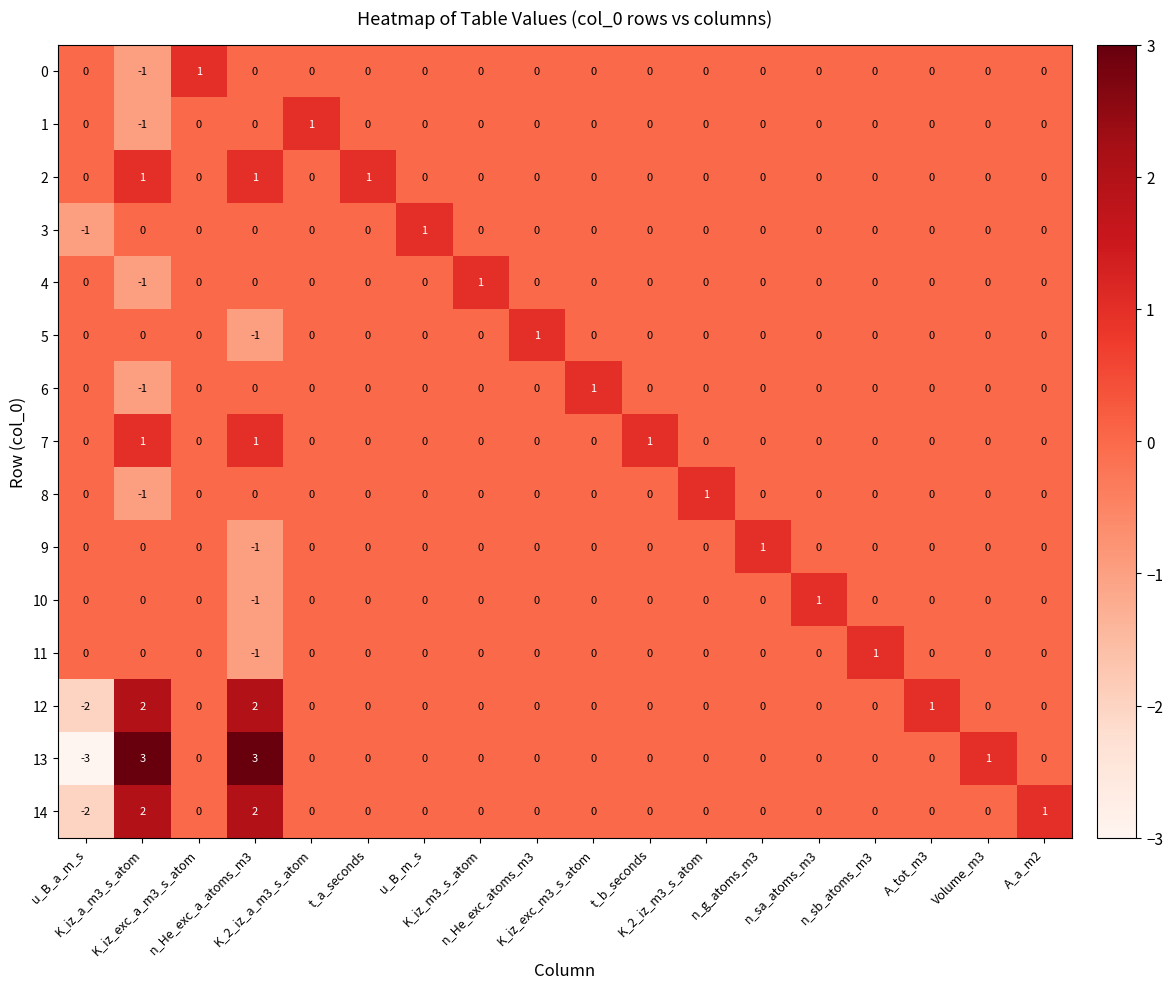

What is the smallest value displayed?

-3